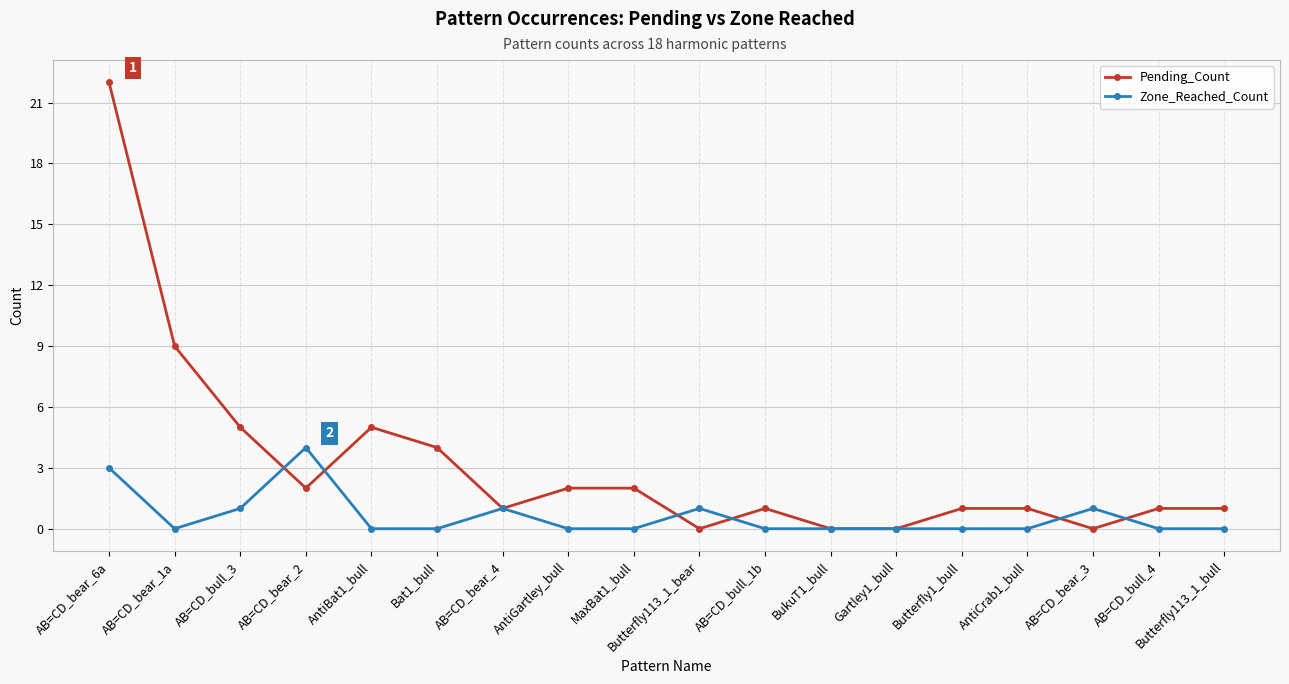

Reading left to right, transcribe all the data shown in this chart.

Pending_Count: 22	9	5	2	5	4	1	2	2	0	1	0	0	1	1	0	1	1
Zone_Reached_Count: 3	0	1	4	0	0	1	0	0	1	0	0	0	0	0	1	0	0